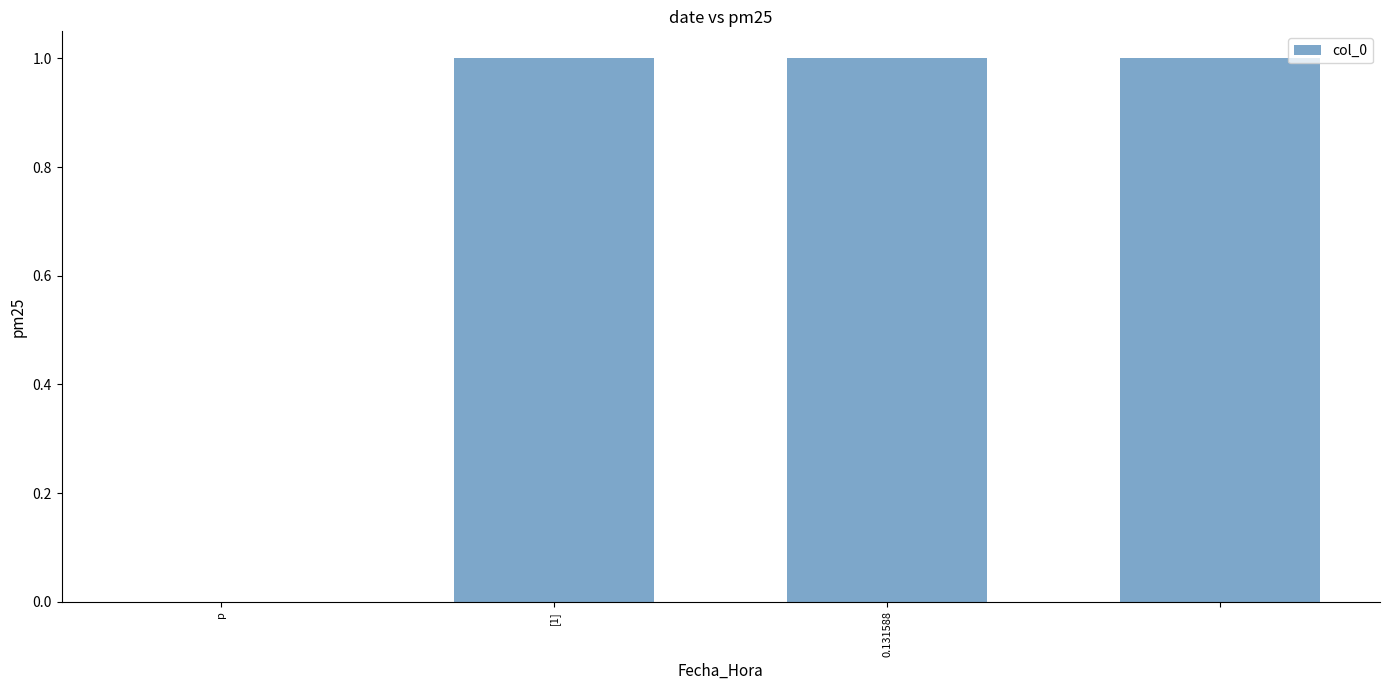

What is the sum of all values?

3